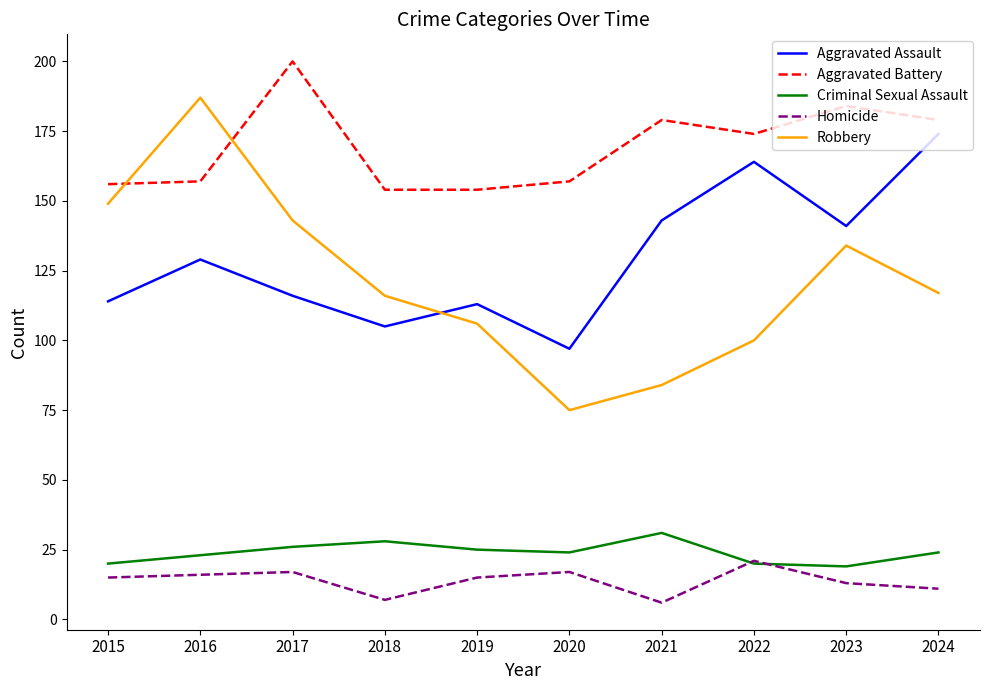

True or false: Criminal Sexual Assault and Aggravated Battery intersect in this chart.

False